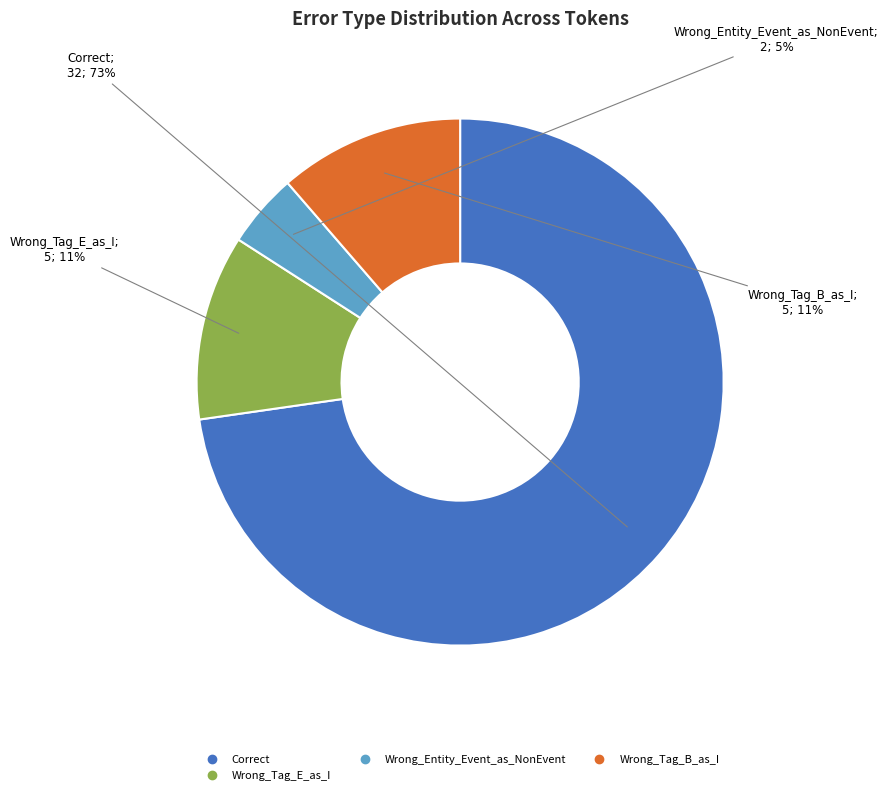

Is there a majority slice in this chart?

Yes